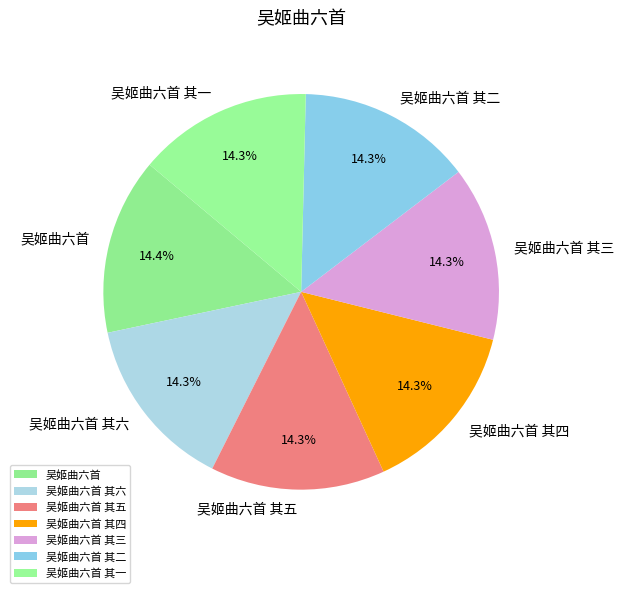

How many slices are in this pie chart?

7